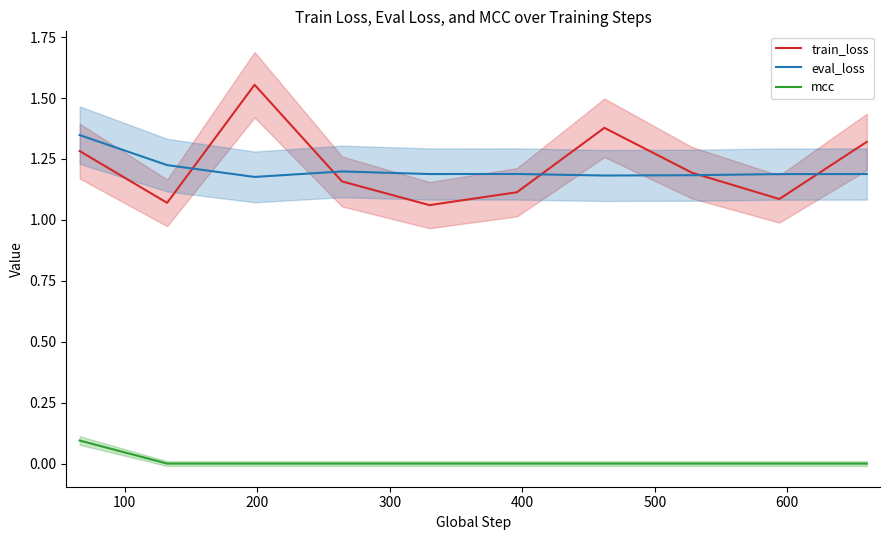

True or false: train_loss and mcc intersect in this chart.

False